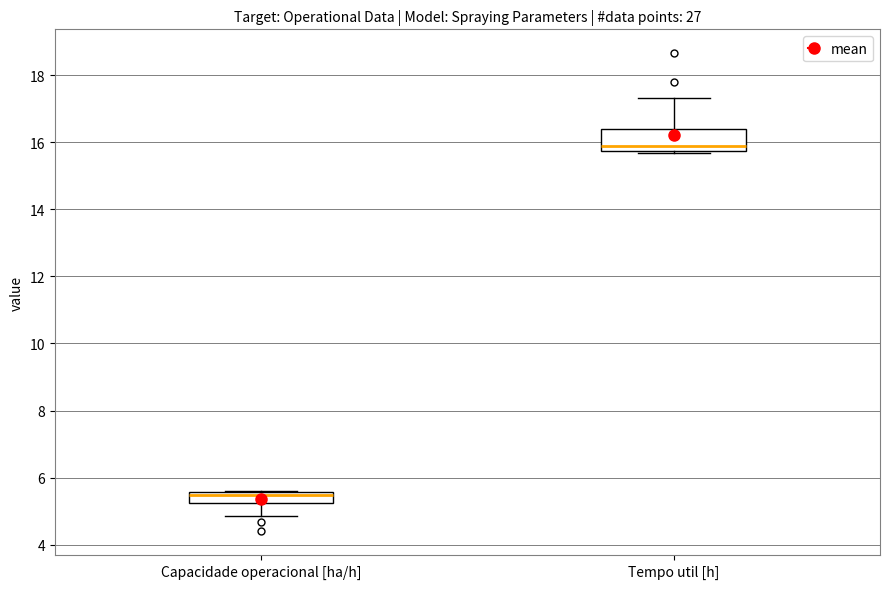

Reading left to right, read every box against the y-axis: the position of its median line, the range the box covers, and the ends of its whiskers. The values are not printed on the chart, so give them approximately, as read against the axis.

Capacidade operacional [ha/h]: median 5.4, box 5.2 to 5.6, whiskers 4.8 to 5.6
Tempo util [h]: median 16.0, box 15.8 to 16.4, whiskers 15.6 to 17.4